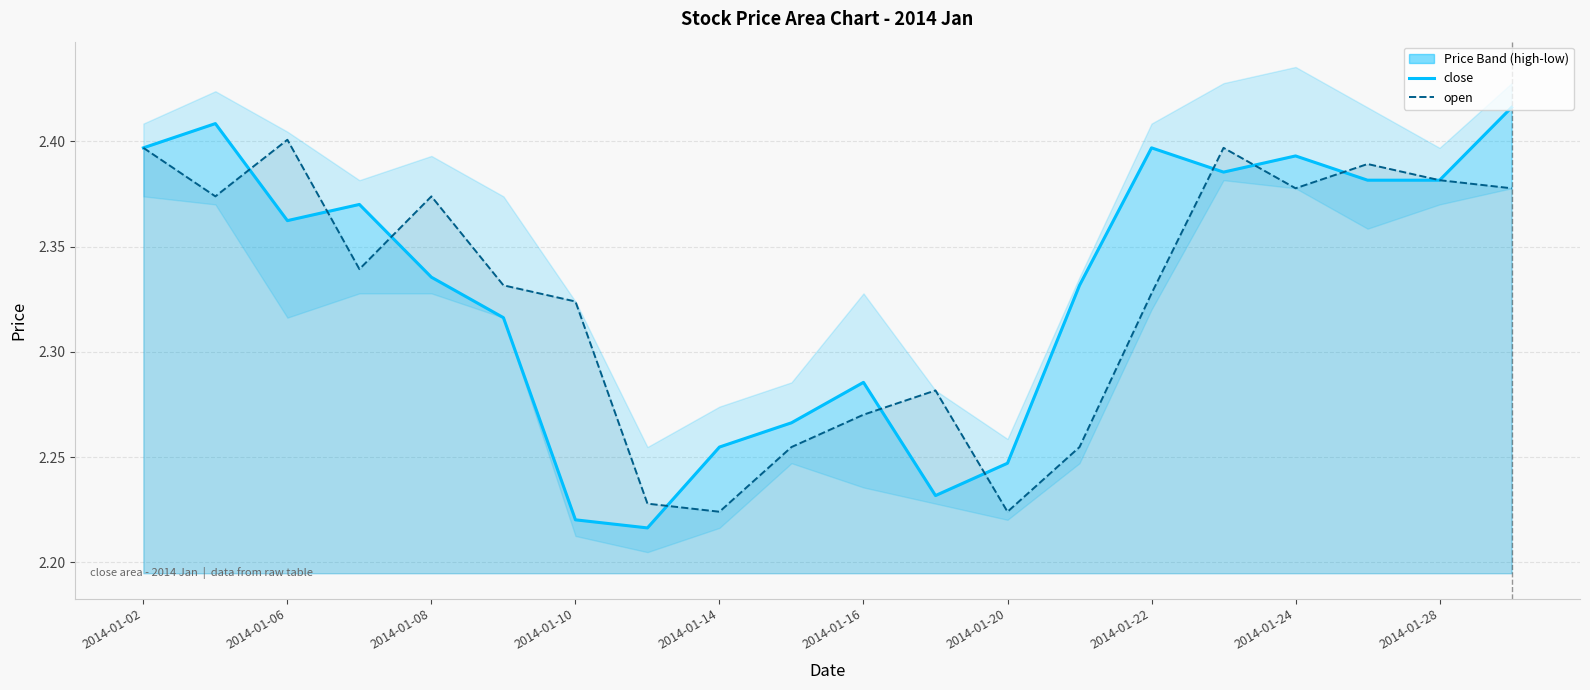

What is the maximum value shown in the chart?

2.4